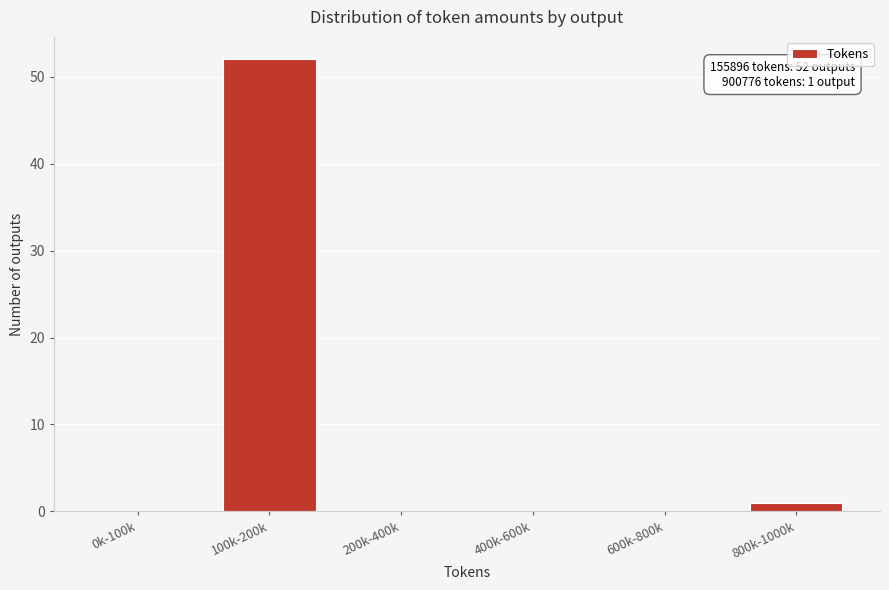

Reading left to right, what are all the values shown in this chart?

0k-100k=0	100k-200k=52	200k-400k=0	400k-600k=0	600k-800k=0	800k-1000k=1